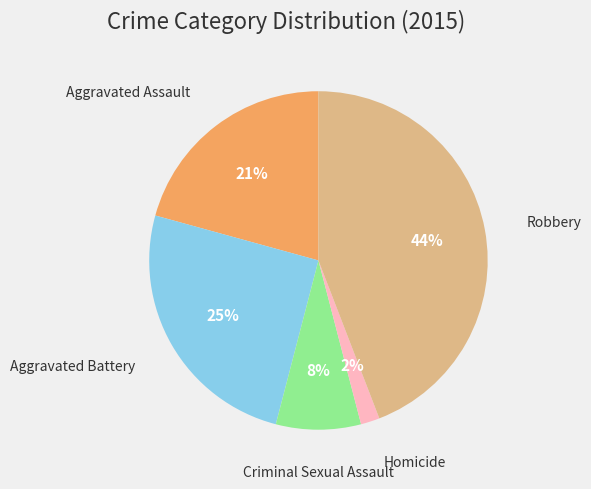

To the nearest percent, what is the difference between the Robbery and Aggravated Assault slice percentages?

23%